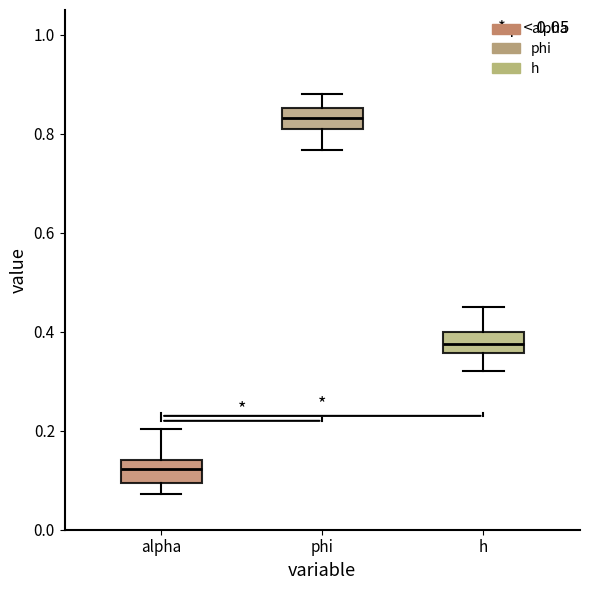

Which box has the highest median line?

phi